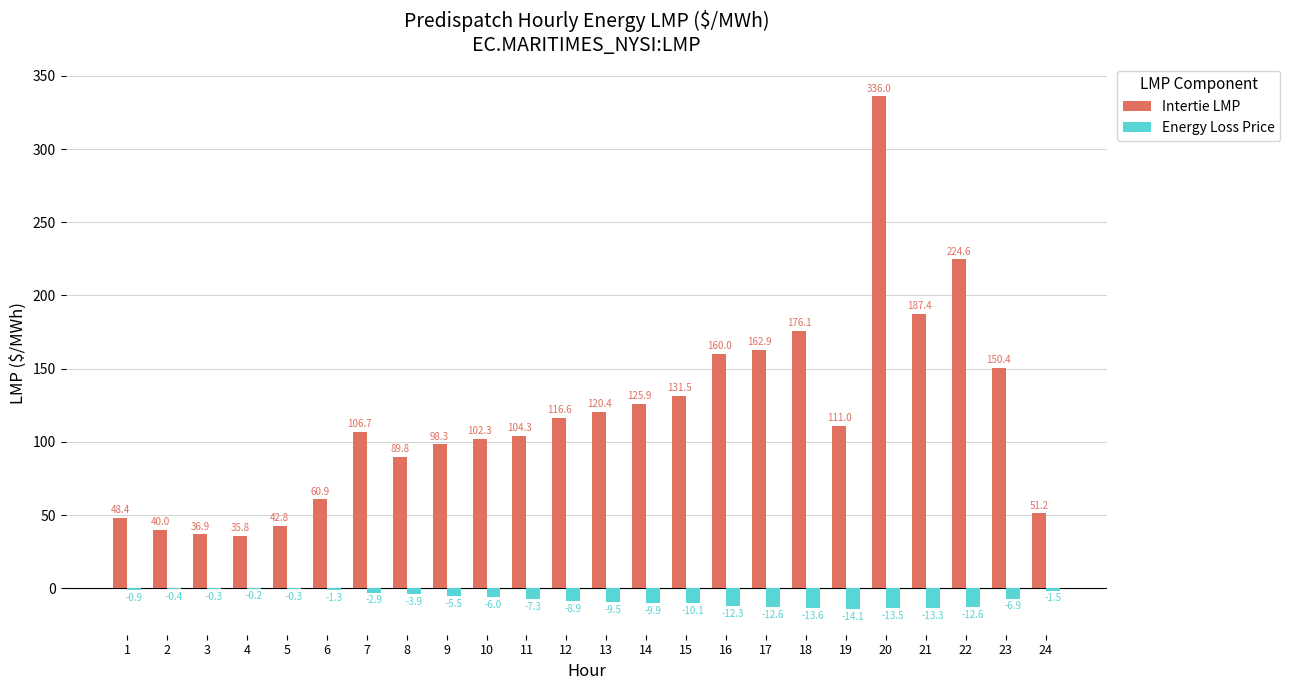

What is the sum of the Intertie LMP values at 16 and 18?

336.1